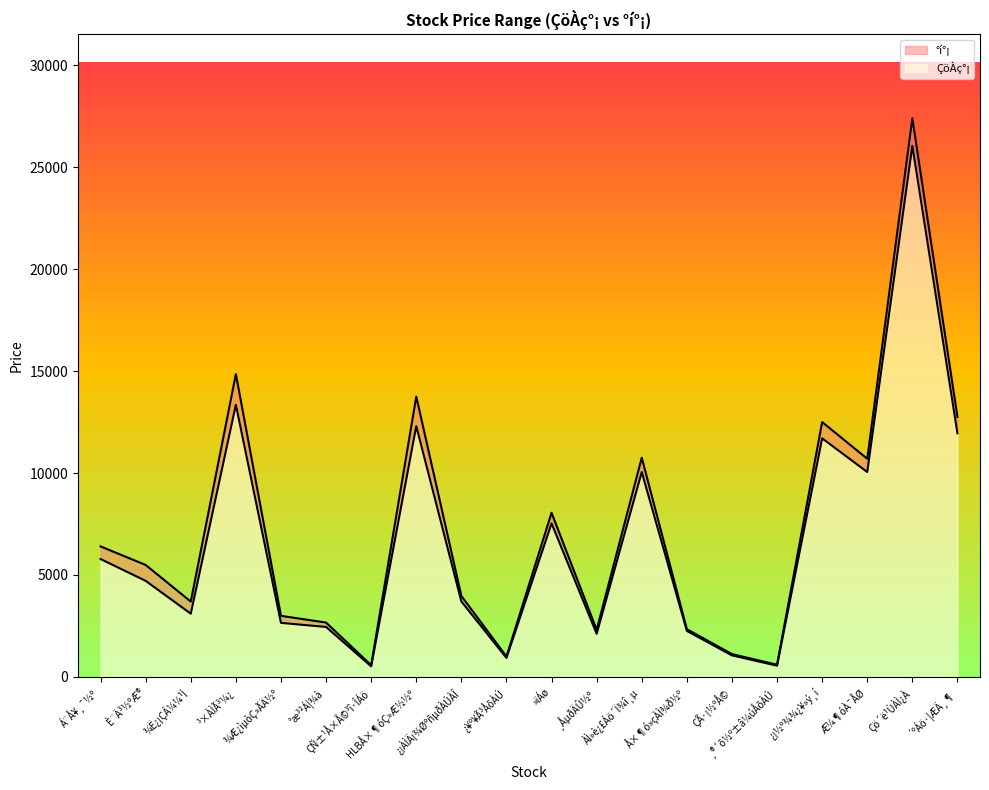

List the labels in order of ÇöÀç°¡ value, smallest first.

ÇÑ±¹Å×Å©³î·ÎÁö, ¸®´õ½º±â¼úÅõÀÚ, ¿¥º¥Ã³ÅõÀÚ, ÇÃ·¡½ºÅ©, ¸ÅµðÄÛ½º, Å×¶ó»çÀÌ¾ð½º, °æ³²Á¦¾à, ¾Æ¿ìµòÇ»ÃÄ½º, ¾Ë¿¡ÇÁ¼¼¹Ì, ¿¡ÀÌÄ¡¾ØºñµðÀÚÀÎ, È¨Ä³½ºÆ®, Á¨Å¥¸¯½º, »ïÁø, ÀÌ»è¿£Áö´Ï¾î¸µ, Æ¼¶óÀ¯ÅØ, ¿¡½º¾¾¿¥»ý¸í, ´ºÁö·¦ÆÄ¸¶, HLBÅ×¶óÇ»Æ½½º, ³×ÀÌÃ³¼¿, Çö´ë¹ÙÀÌ¿À